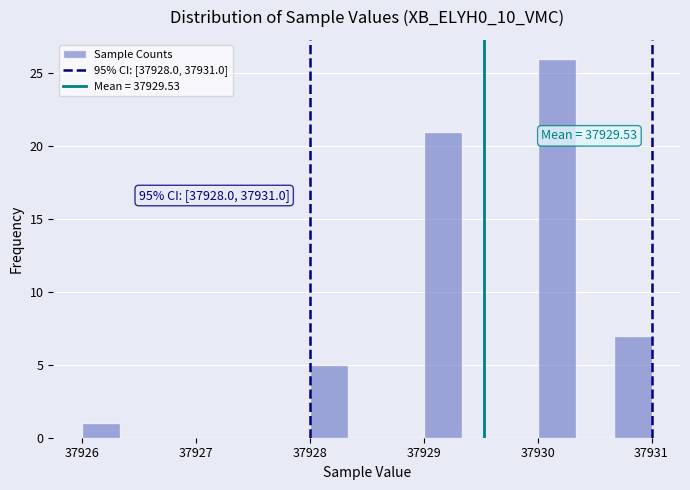

Read against the x-axis, roughly where is the centre of the tallest bar?

37930.2